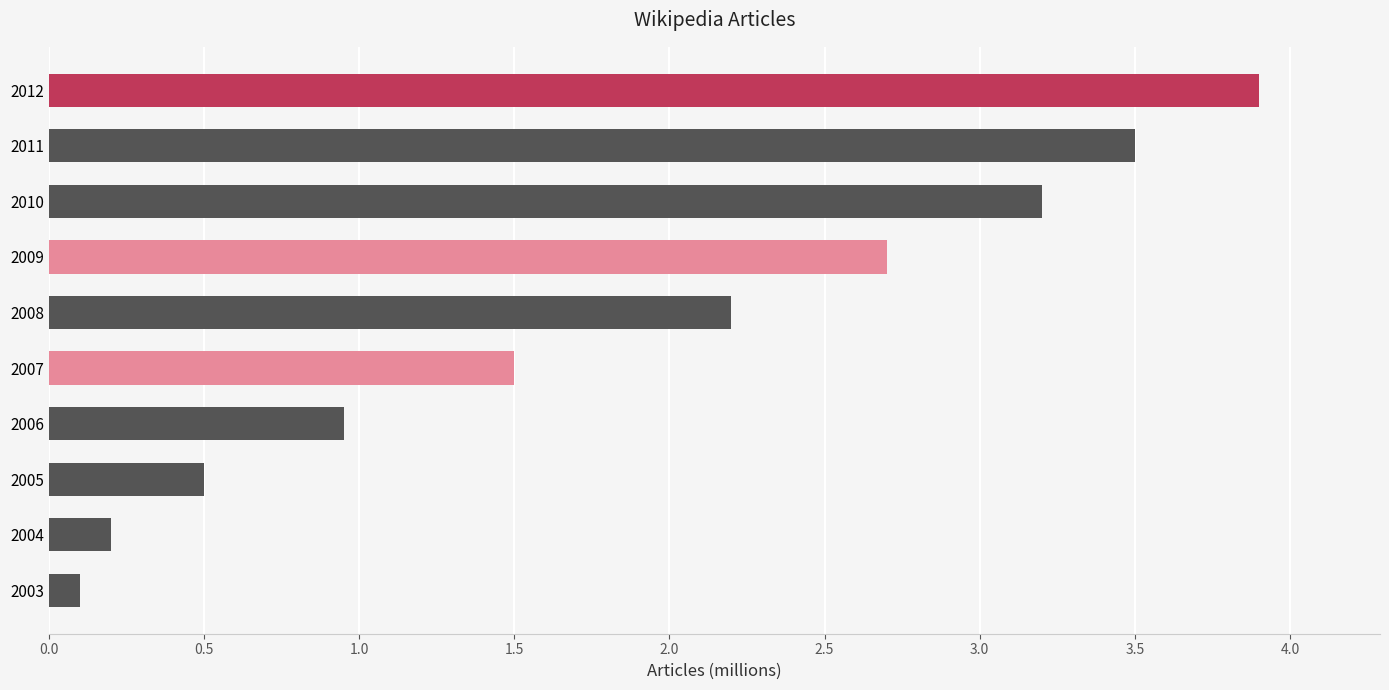

At which label is the value closest to 2?

2008